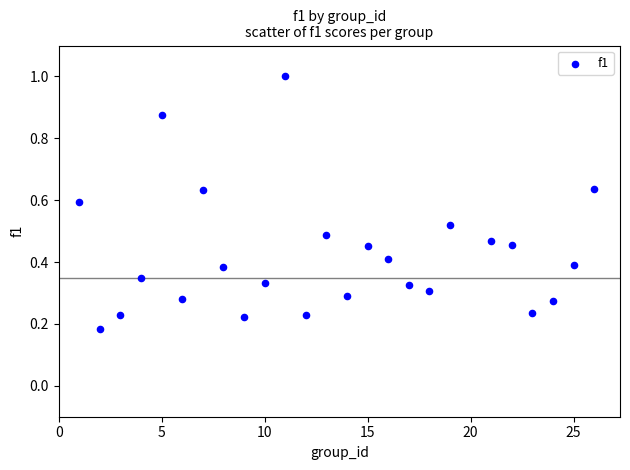

What is the range of Y values (max minus min)?

0.8